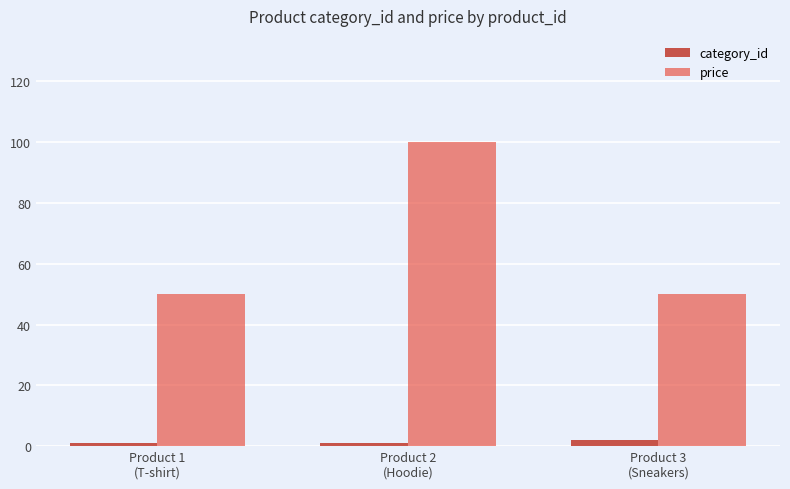

What position from the left is Product 1
(T-shirt)?

1